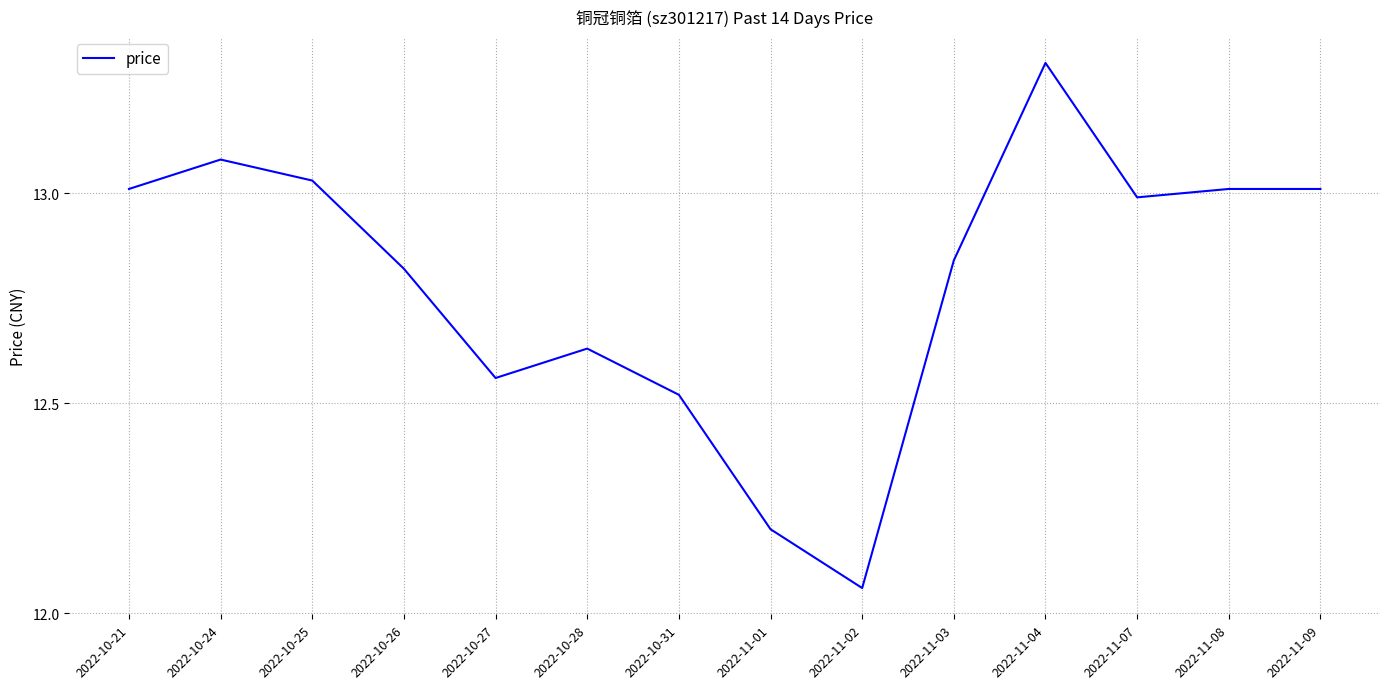

What is the change in value from 2022-10-27 to 2022-11-03?

+0.3